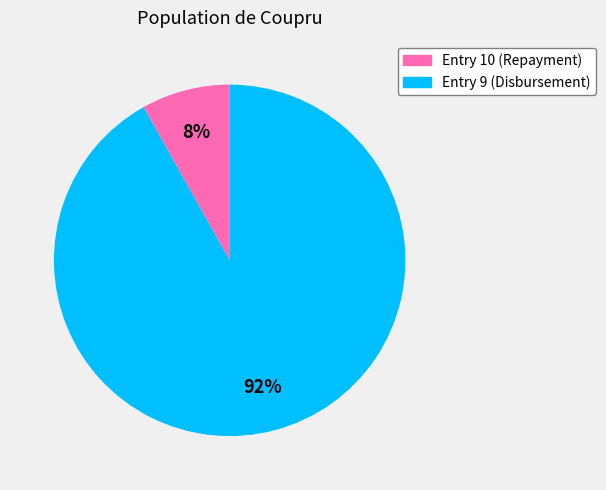

To the nearest percent, what is the average slice percentage?

50%